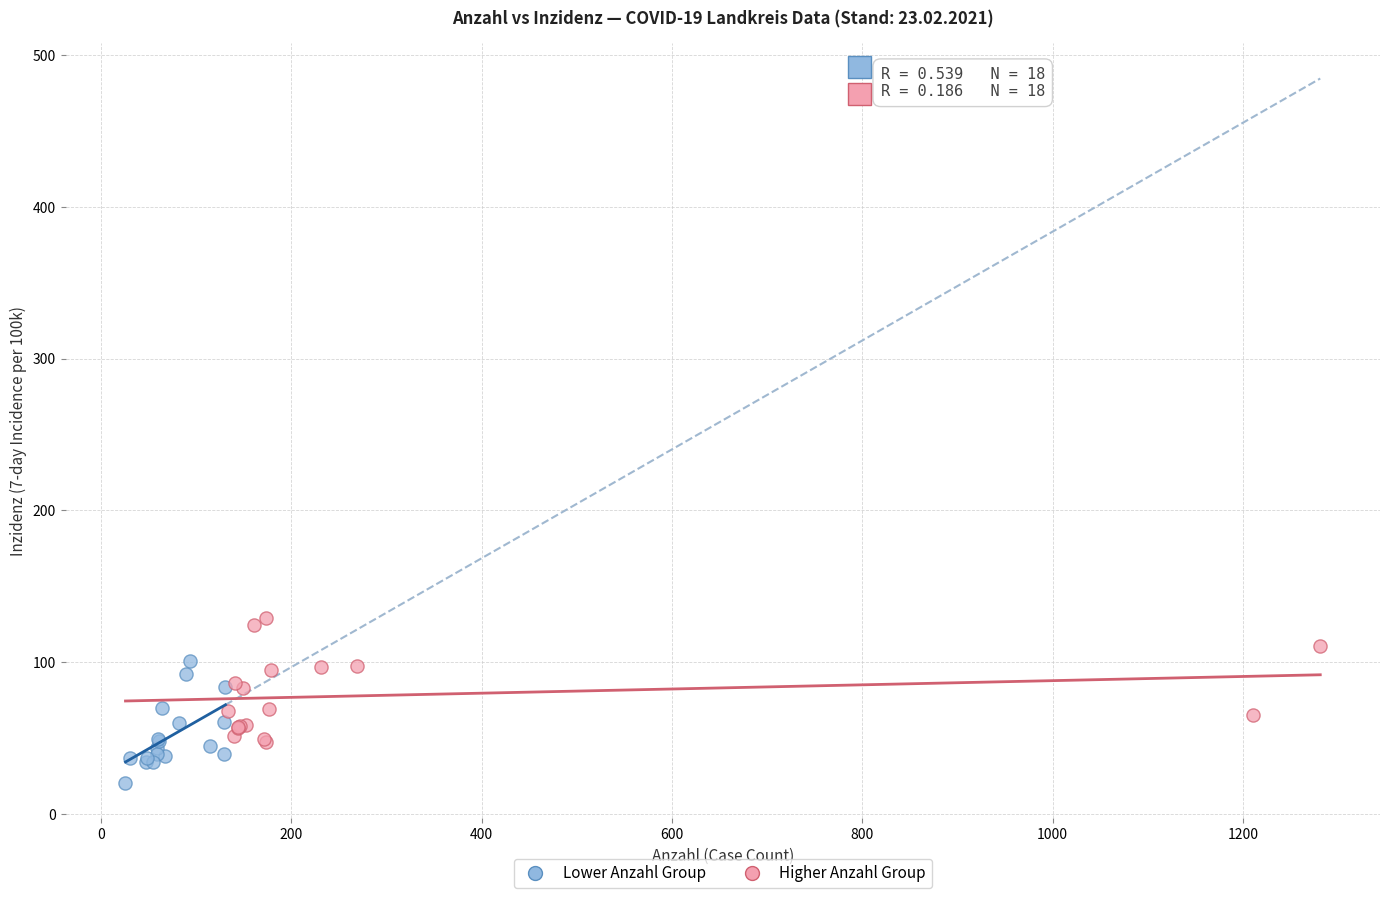

What are all the series names shown in the legend?

Lower Anzahl Group, Higher Anzahl Group